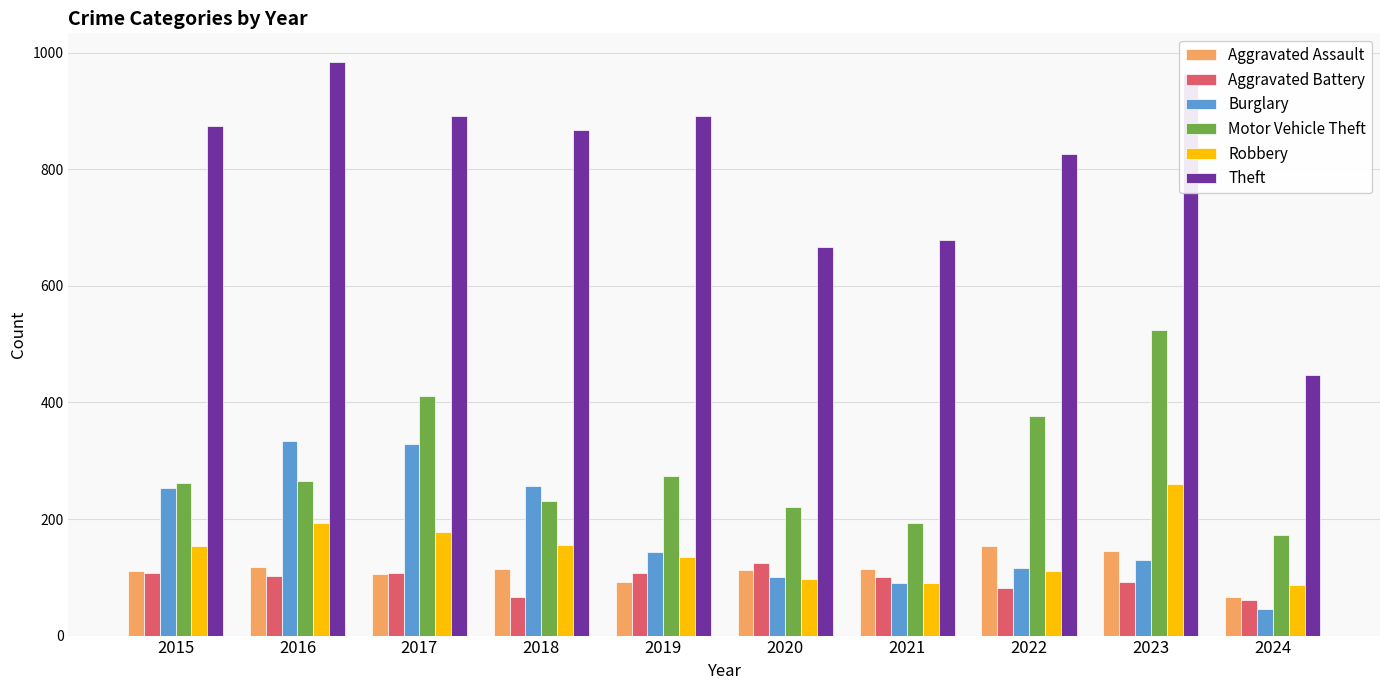

Which series has the largest total across all categories?

Theft